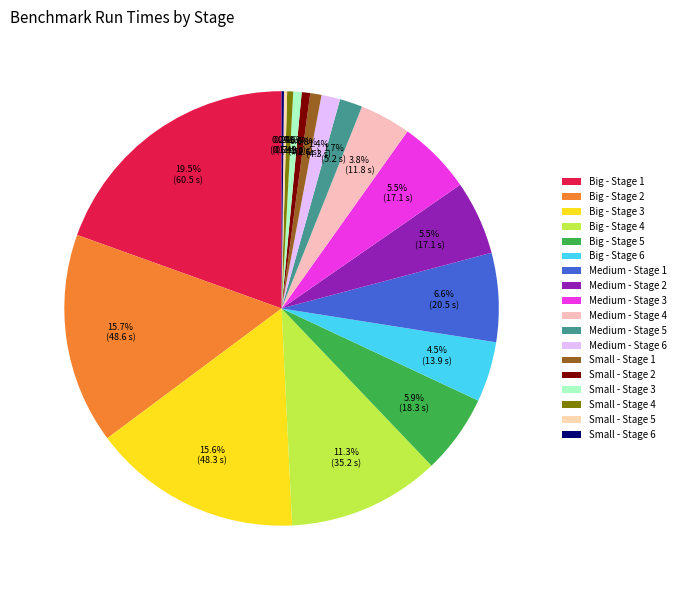

Which slice is the smallest?

Stage 6